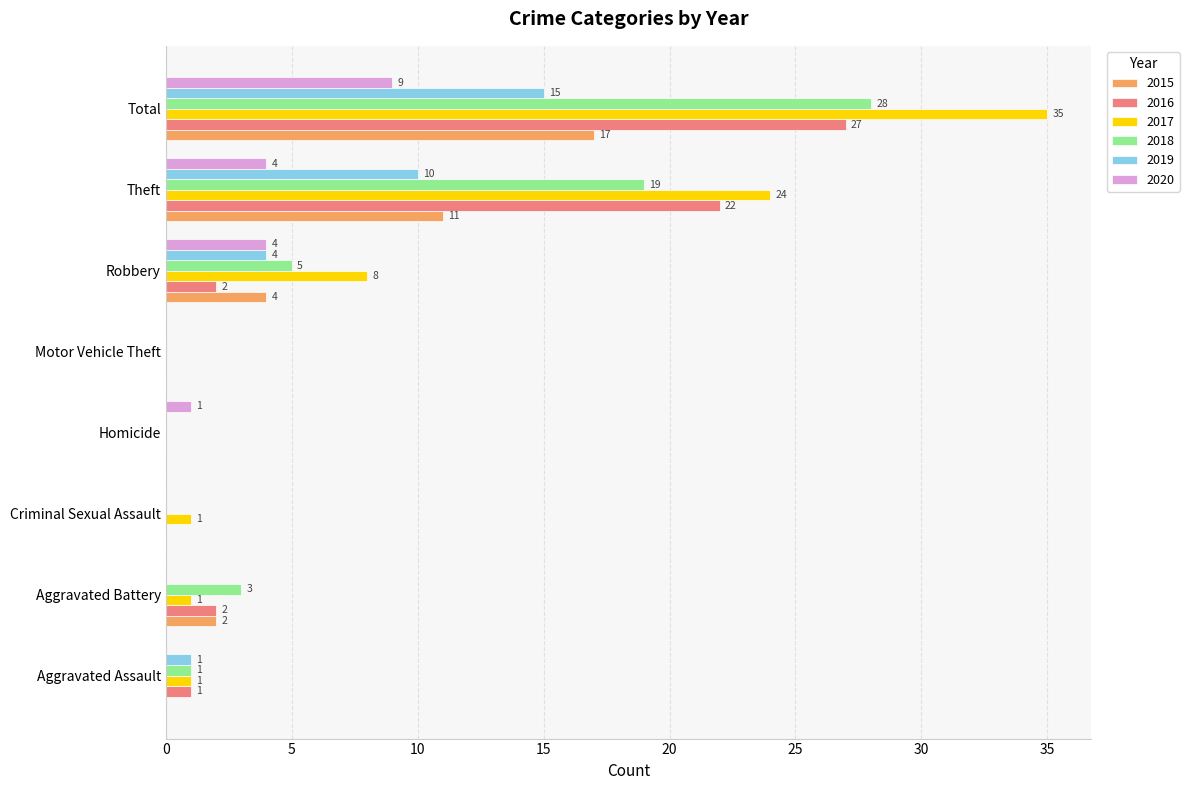

At which label does 2019 reach its peak?

Total